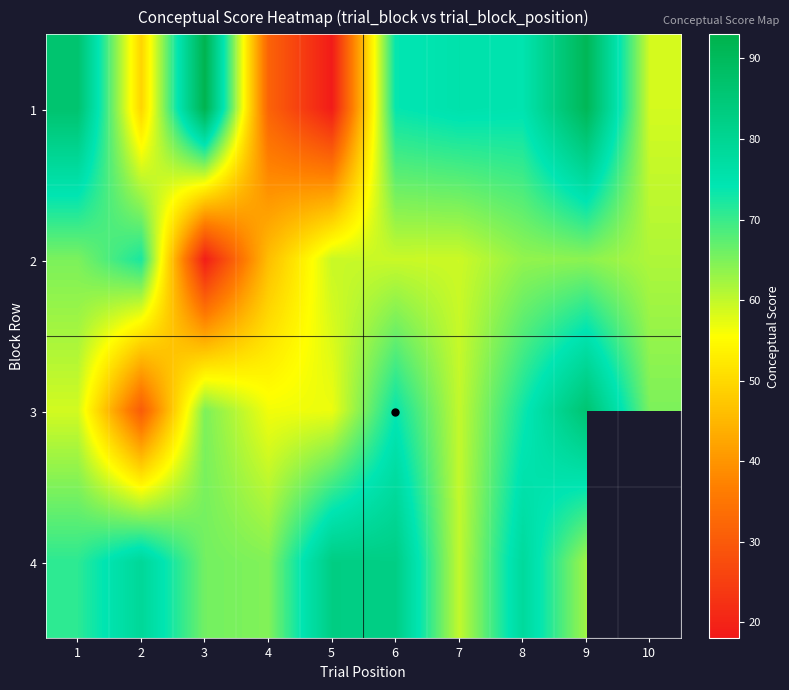

Is the value of 2 at 8 greater than the value of 4 at 3?

No